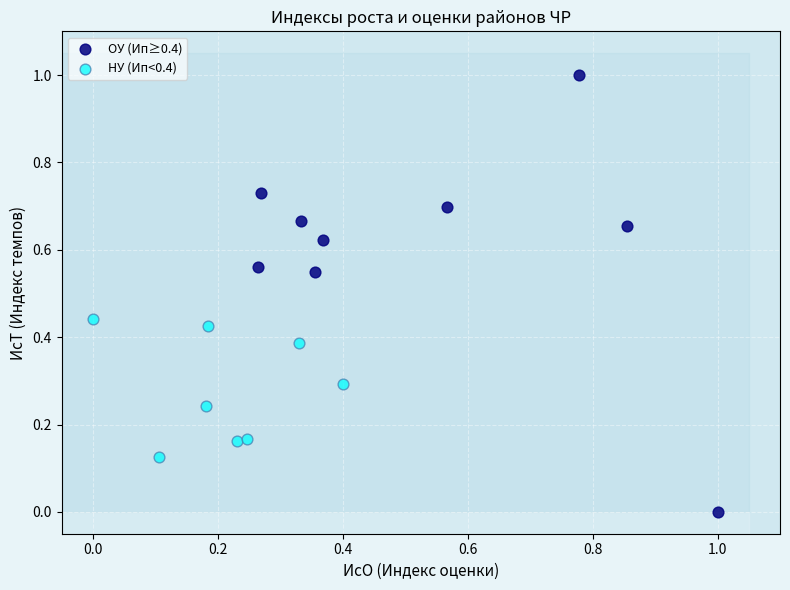

Which series contains the highest Y value?

ОУ (Ип≥0.4)